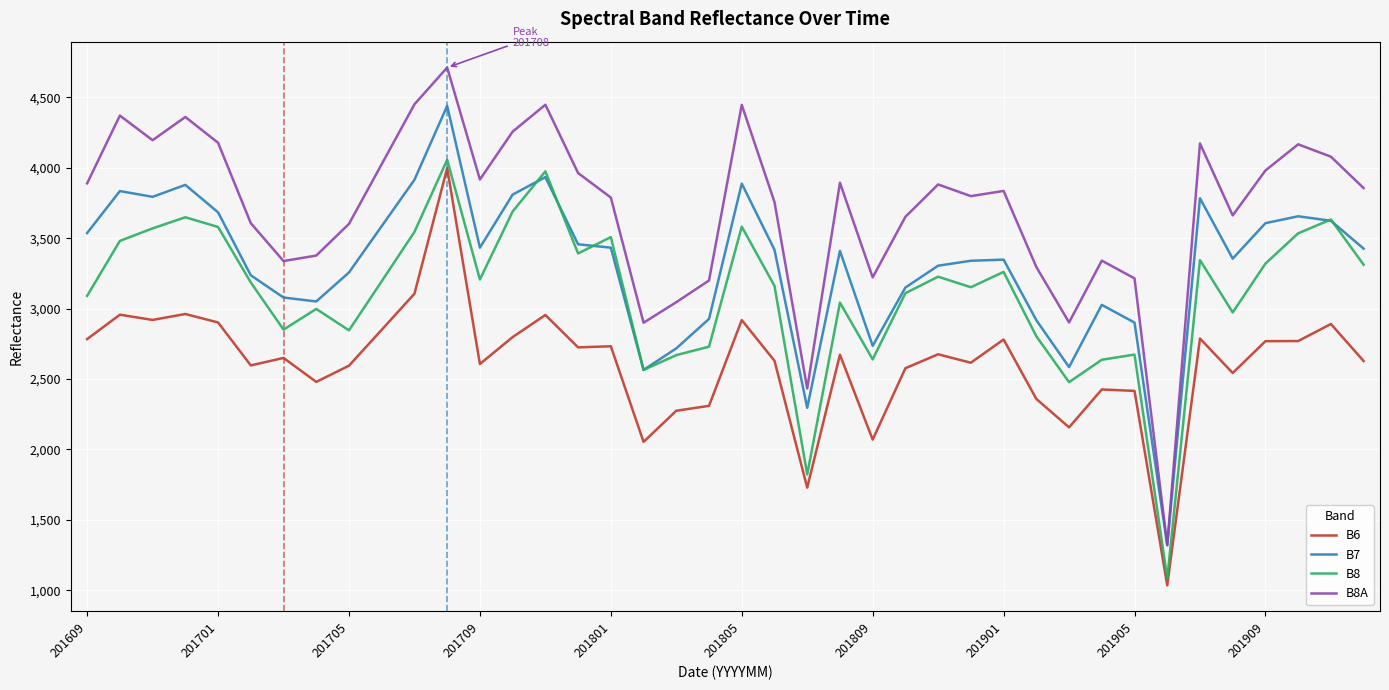

Rank the series by their average value, from highest to lowest.

B8A, B7, B8, B6